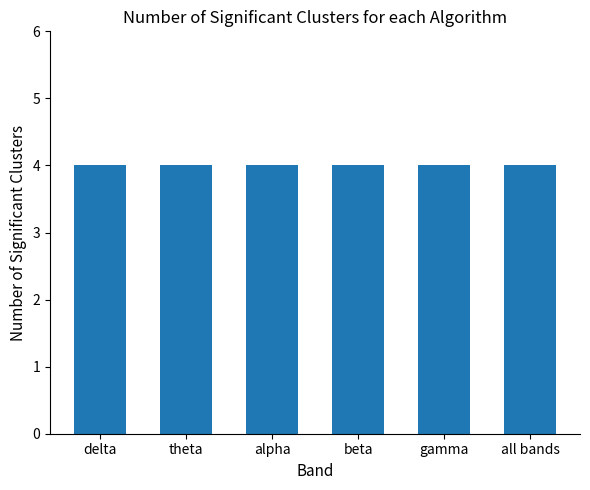

At which category does the chart reach its peak across all series?

alpha